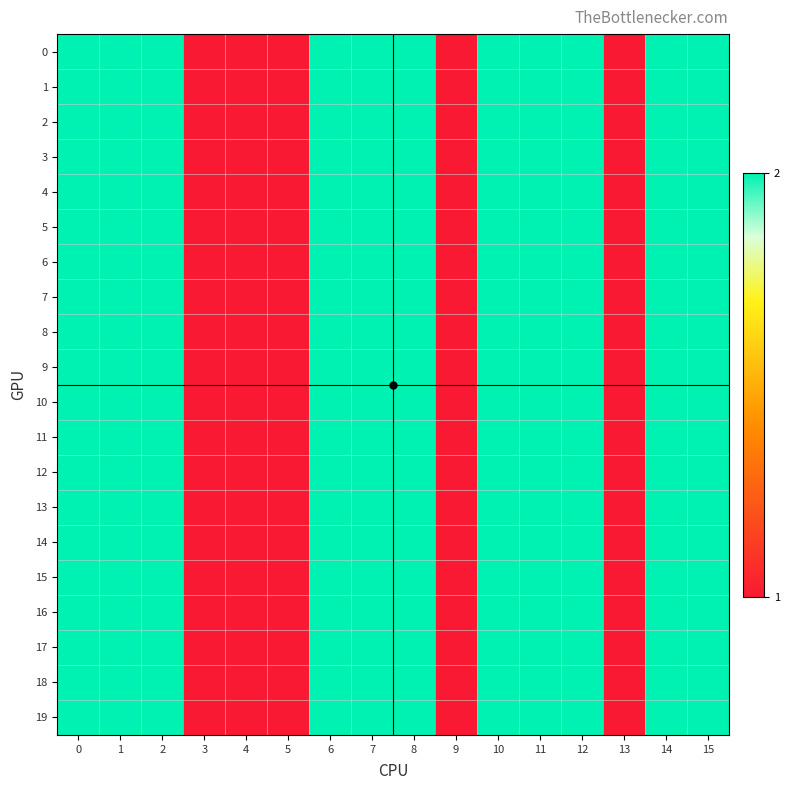

Reading right to left, what are all the values shown in this chart?

0: 15=2	14=2	13=1	12=2	11=2	10=2	9=1	8=2	7=2	6=2	5=1	4=1	3=1	2=2	1=2	0=2
1: 15=2	14=2	13=1	12=2	11=2	10=2	9=1	8=2	7=2	6=2	5=1	4=1	3=1	2=2	1=2	0=2
2: 15=2	14=2	13=1	12=2	11=2	10=2	9=1	8=2	7=2	6=2	5=1	4=1	3=1	2=2	1=2	0=2
3: 15=2	14=2	13=1	12=2	11=2	10=2	9=1	8=2	7=2	6=2	5=1	4=1	3=1	2=2	1=2	0=2
4: 15=2	14=2	13=1	12=2	11=2	10=2	9=1	8=2	7=2	6=2	5=1	4=1	3=1	2=2	1=2	0=2
5: 15=2	14=2	13=1	12=2	11=2	10=2	9=1	8=2	7=2	6=2	5=1	4=1	3=1	2=2	1=2	0=2
6: 15=2	14=2	13=1	12=2	11=2	10=2	9=1	8=2	7=2	6=2	5=1	4=1	3=1	2=2	1=2	0=2
7: 15=2	14=2	13=1	12=2	11=2	10=2	9=1	8=2	7=2	6=2	5=1	4=1	3=1	2=2	1=2	0=2
8: 15=2	14=2	13=1	12=2	11=2	10=2	9=1	8=2	7=2	6=2	5=1	4=1	3=1	2=2	1=2	0=2
9: 15=2	14=2	13=1	12=2	11=2	10=2	9=1	8=2	7=2	6=2	5=1	4=1	3=1	2=2	1=2	0=2
10: 15=2	14=2	13=1	12=2	11=2	10=2	9=1	8=2	7=2	6=2	5=1	4=1	3=1	2=2	1=2	0=2
11: 15=2	14=2	13=1	12=2	11=2	10=2	9=1	8=2	7=2	6=2	5=1	4=1	3=1	2=2	1=2	0=2
12: 15=2	14=2	13=1	12=2	11=2	10=2	9=1	8=2	7=2	6=2	5=1	4=1	3=1	2=2	1=2	0=2
13: 15=2	14=2	13=1	12=2	11=2	10=2	9=1	8=2	7=2	6=2	5=1	4=1	3=1	2=2	1=2	0=2
14: 15=2	14=2	13=1	12=2	11=2	10=2	9=1	8=2	7=2	6=2	5=1	4=1	3=1	2=2	1=2	0=2
15: 15=2	14=2	13=1	12=2	11=2	10=2	9=1	8=2	7=2	6=2	5=1	4=1	3=1	2=2	1=2	0=2
16: 15=2	14=2	13=1	12=2	11=2	10=2	9=1	8=2	7=2	6=2	5=1	4=1	3=1	2=2	1=2	0=2
17: 15=2	14=2	13=1	12=2	11=2	10=2	9=1	8=2	7=2	6=2	5=1	4=1	3=1	2=2	1=2	0=2
18: 15=2	14=2	13=1	12=2	11=2	10=2	9=1	8=2	7=2	6=2	5=1	4=1	3=1	2=2	1=2	0=2
19: 15=2	14=2	13=1	12=2	11=2	10=2	9=1	8=2	7=2	6=2	5=1	4=1	3=1	2=2	1=2	0=2